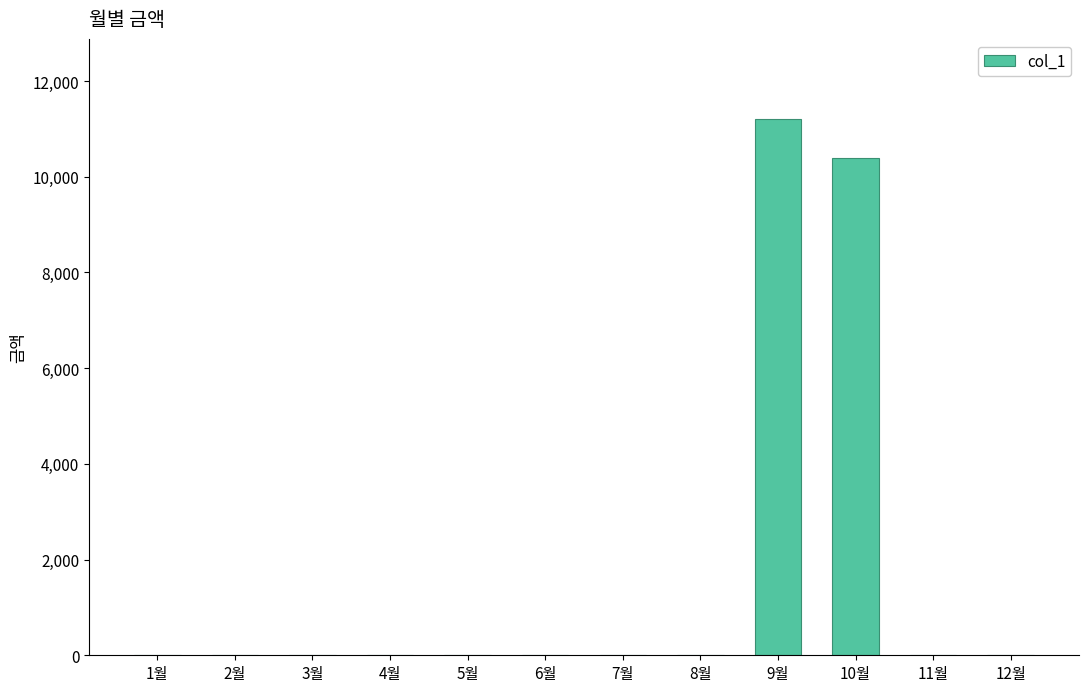

Reading left to right, extract all data points from this chart.

0	0	0	0	0	0	0	0	11200	10390	0	0